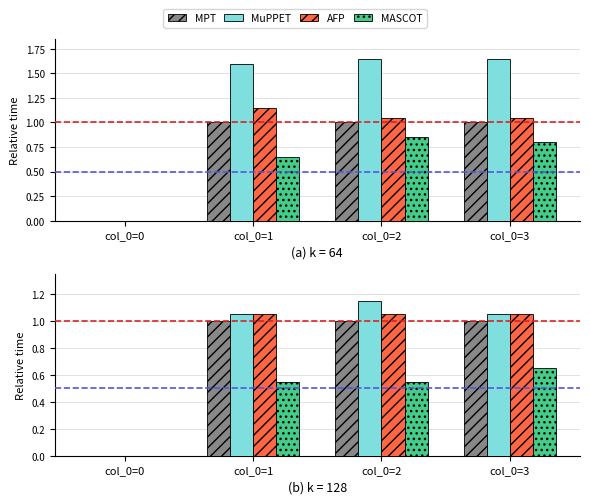

At which label is MPT closest to 0?

col_0=0